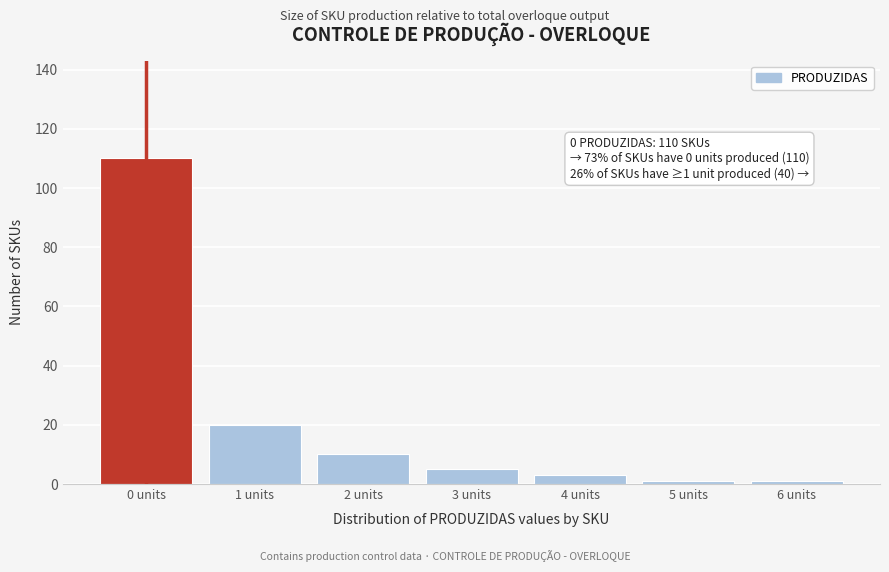

Reading right to left, transcribe all the data shown in this chart.

6 units=1	5 units=1	4 units=3	3 units=5	2 units=10	1 units=20	0 units=110